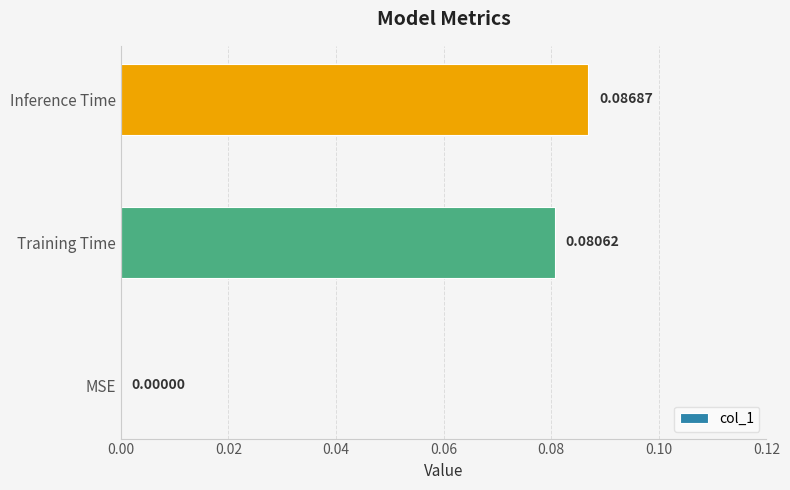

What is the change in value from MSE to Inference Time?

+0.1